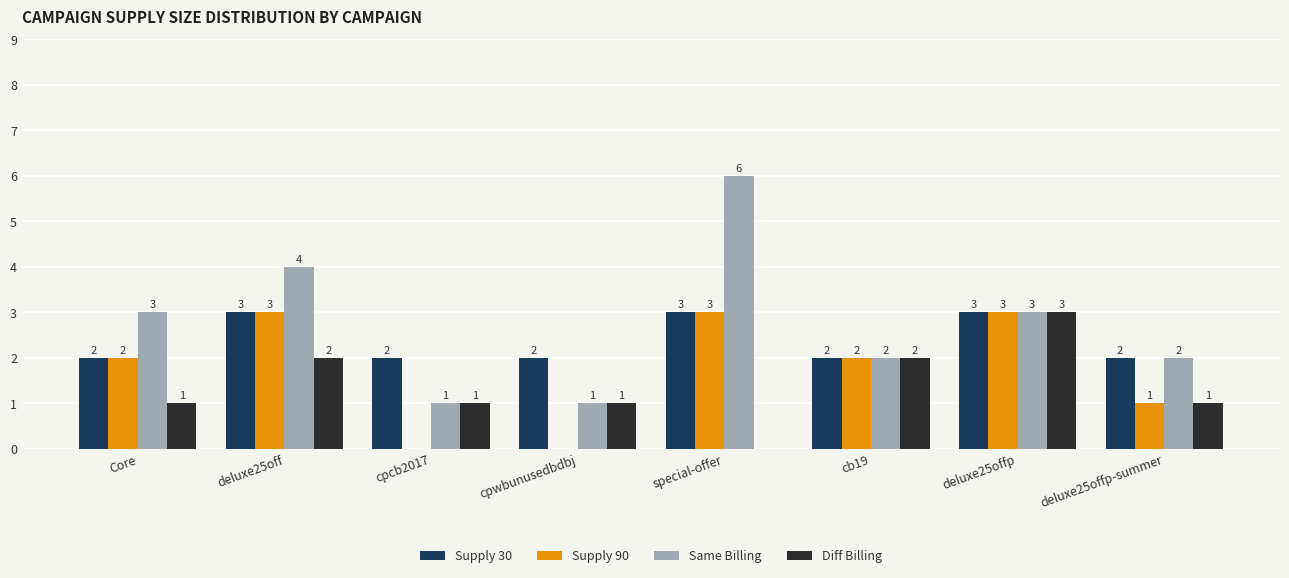

What is the sum of all Diff Billing values?

11